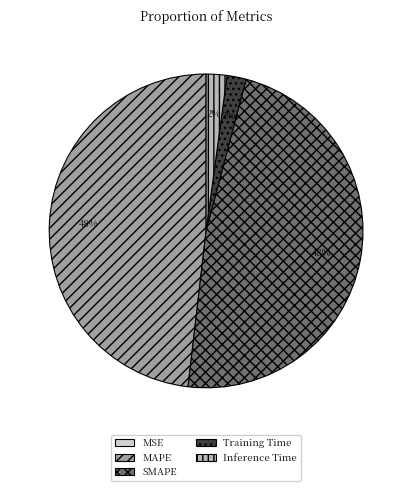

Between Inference Time and SMAPE, which is larger?

SMAPE